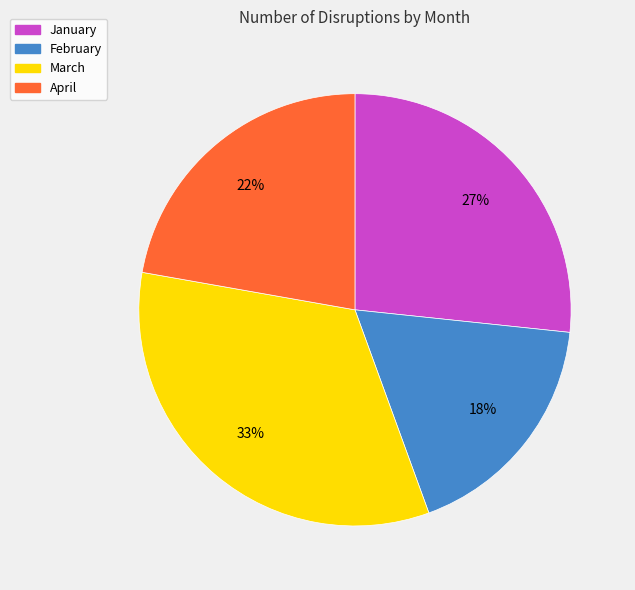

To the nearest percent, what percentage of the pie is April?

22%